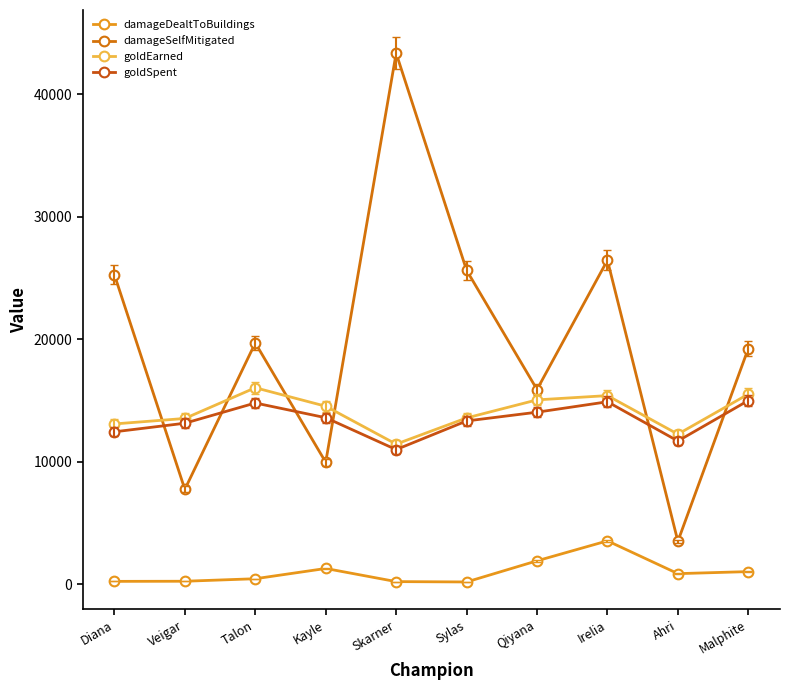

Reading left to right, what are all the values shown in this chart?

damageDealtToBuildings: 250	260	465	1302	230	202	1926	3555	880	1046
damageSelfMitigated: 25260	7757	19698	9968	43336	25629	15901	26447	3520	19244
goldEarned: 13092	13539	16045	14536	11446	13581	15055	15403	12258	15524
goldSpent: 12450	13150	14800	13600	11000	13335	14050	14900	11700	15000